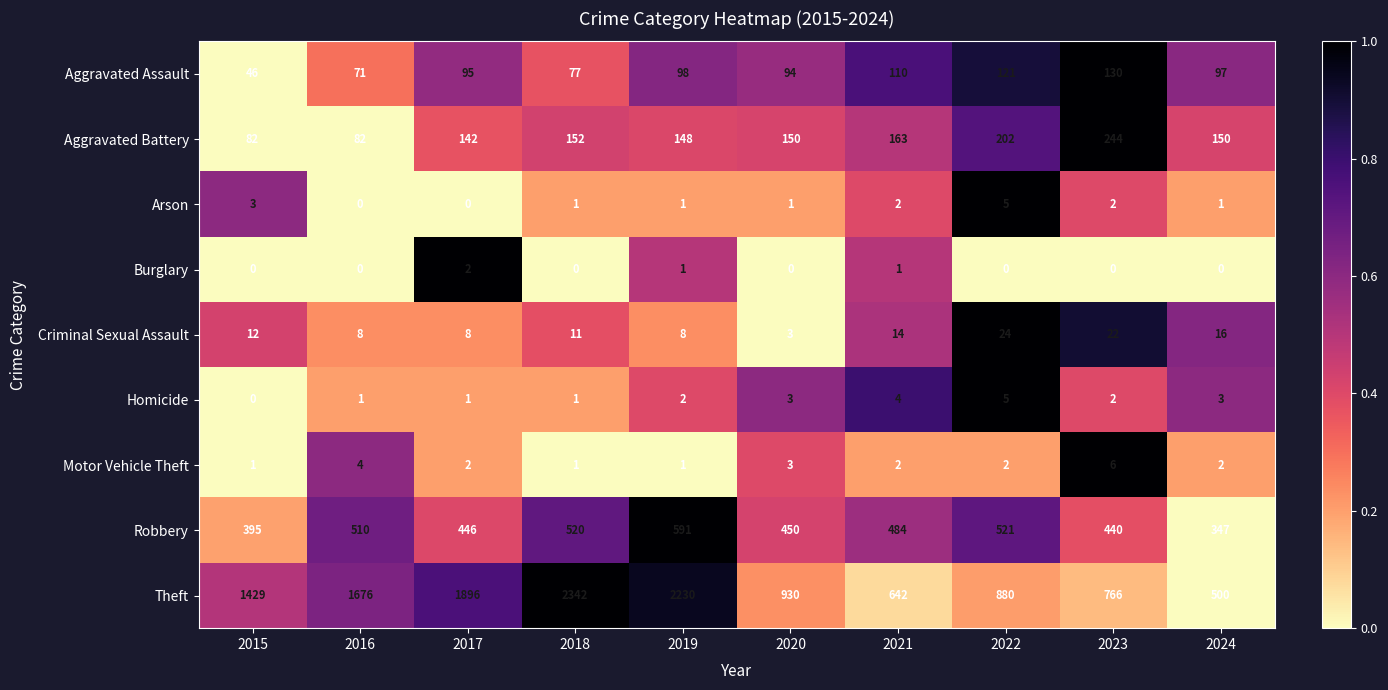

What is the total value across all series at 2020?

1634